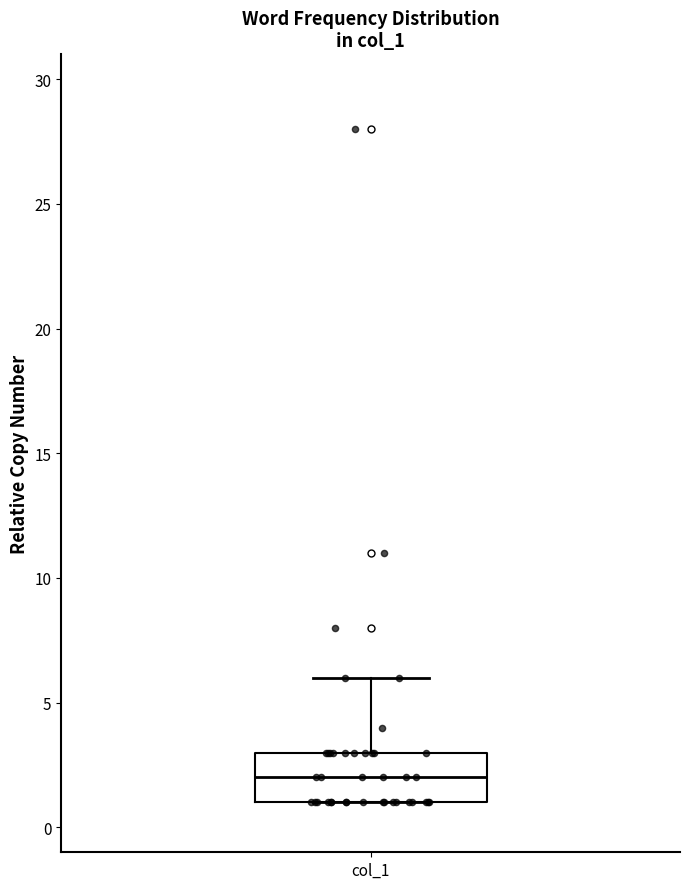

Read this box plot against the y-axis: the position of the median line, the range covered by the box, and the ends of both whiskers. The values are not printed on the chart, so give them approximately, as read against the axis.

median 2, box 1 to 3, whiskers 1 to 6